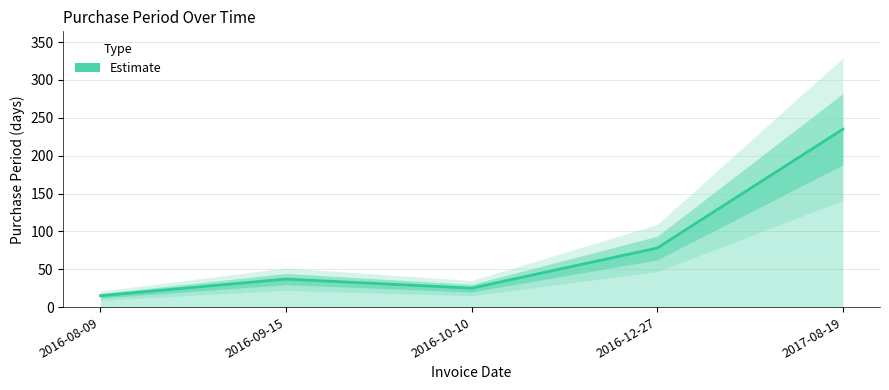

List the labels in order of value, largest first.

2017-08-19, 2016-12-27, 2016-09-15, 2016-10-10, 2016-08-09